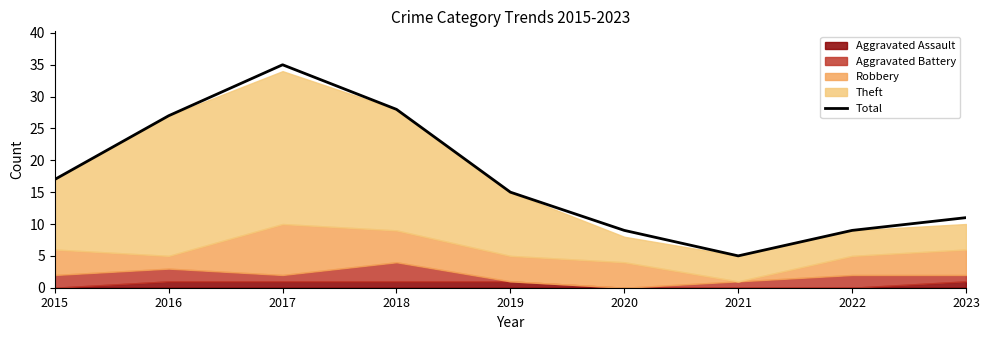

What is the sum of all values?

156